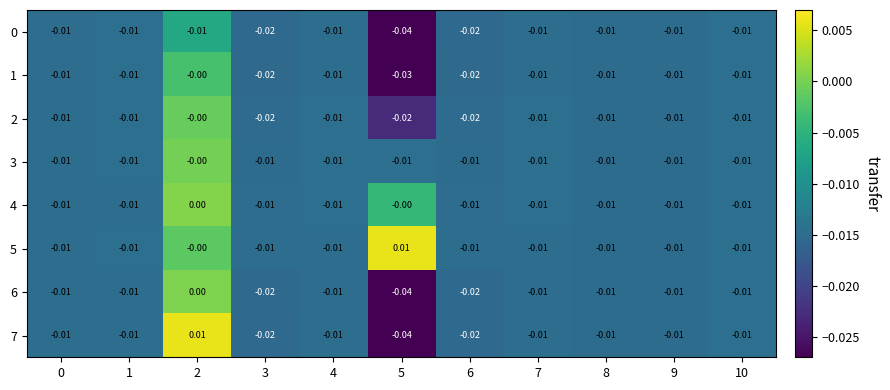

Is the value of 0 at 8 greater than the value of 4 at 2?

No